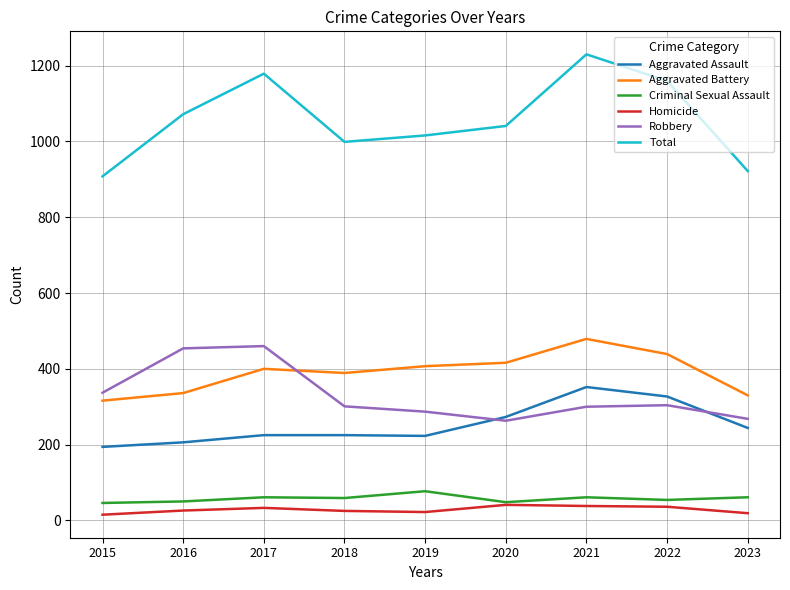

True or false: Robbery has a value of 263 at 2020.

True